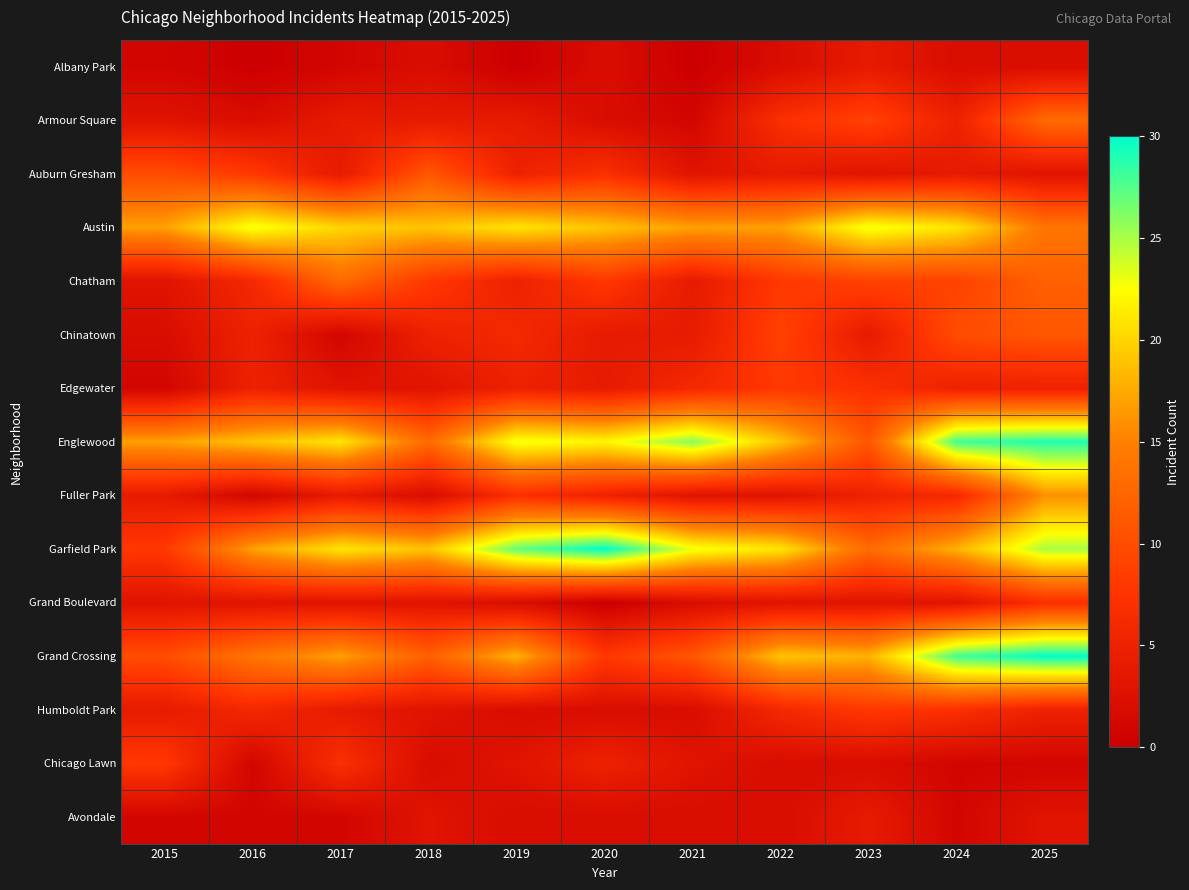

What is the greatest value displayed?

30